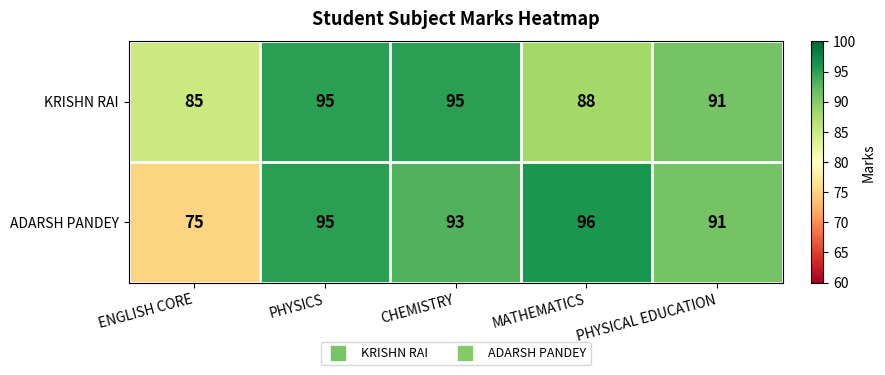

Which series has the largest range (max minus min)?

ADARSH PANDEY